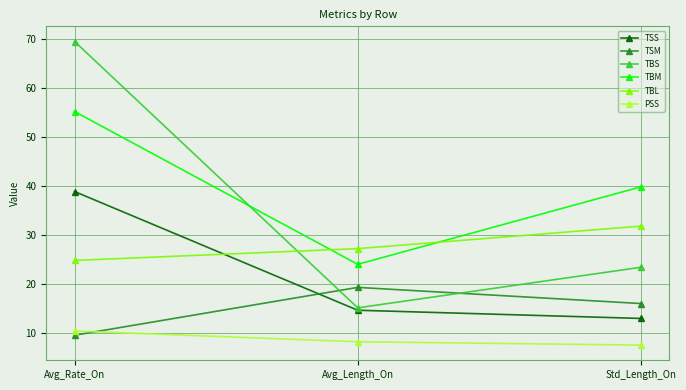

What is the spread (max minus min) of values at Avg_Rate_On?

59.9